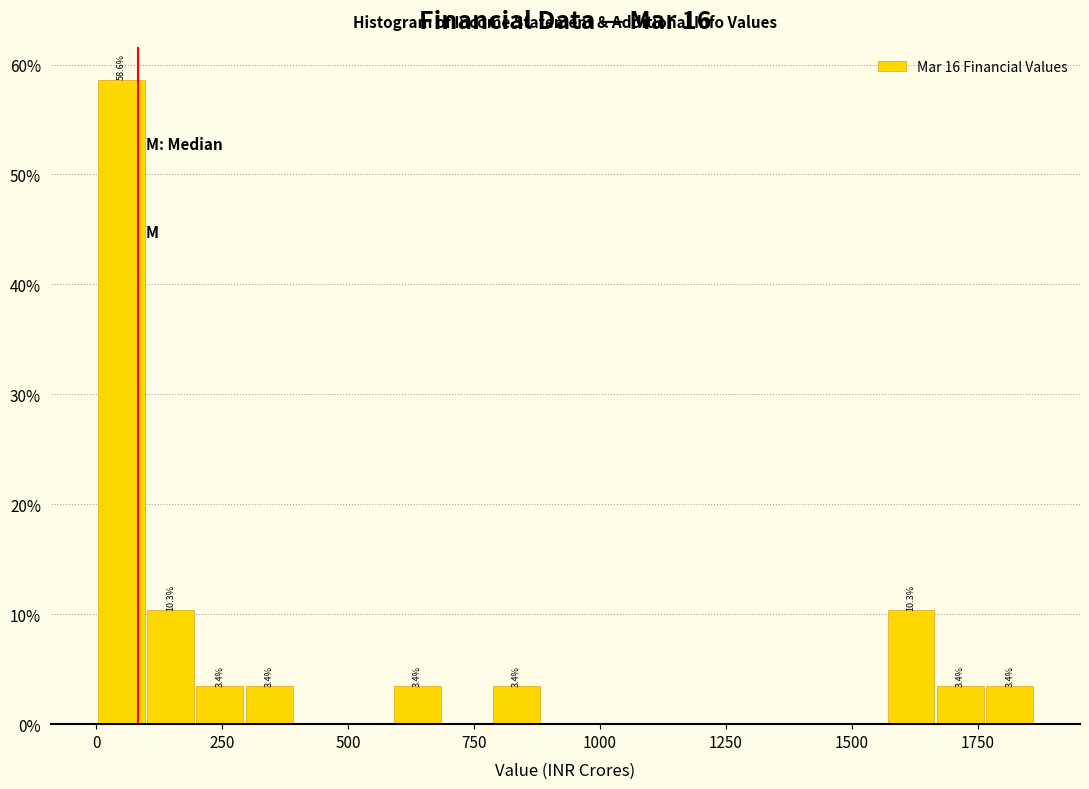

Around what value on the x-axis is the tallest bar? Give the approximate position of its centre, as read against the axis.

50